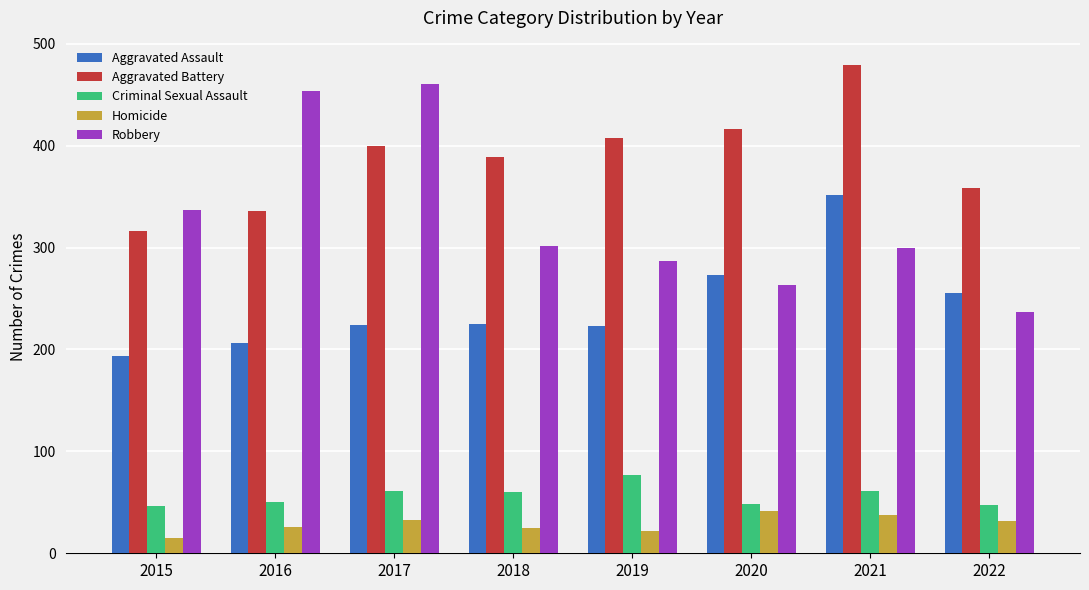

How many categories are shown in the chart?

8